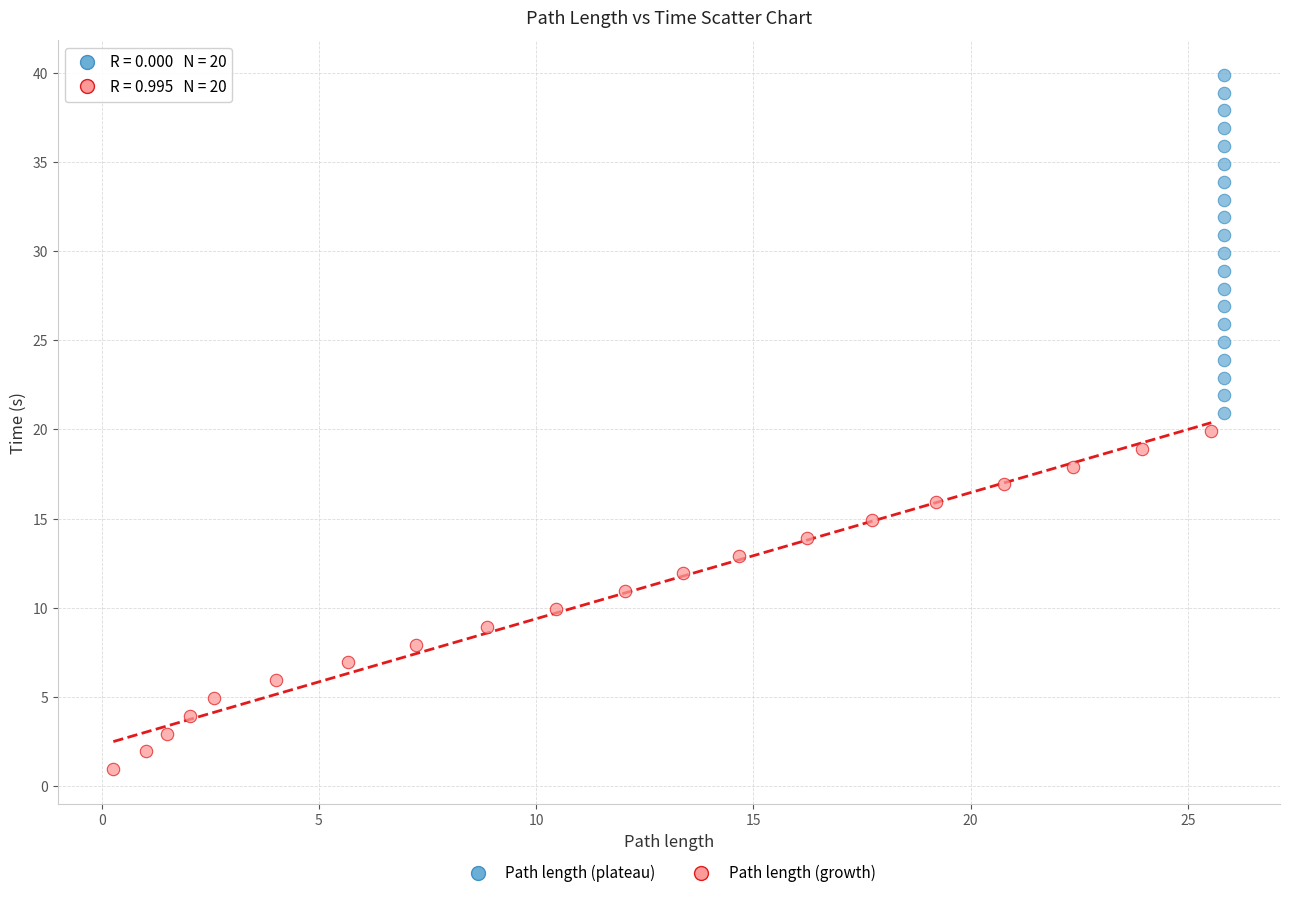

Which series contains the lowest Y value?

Path length (growth)